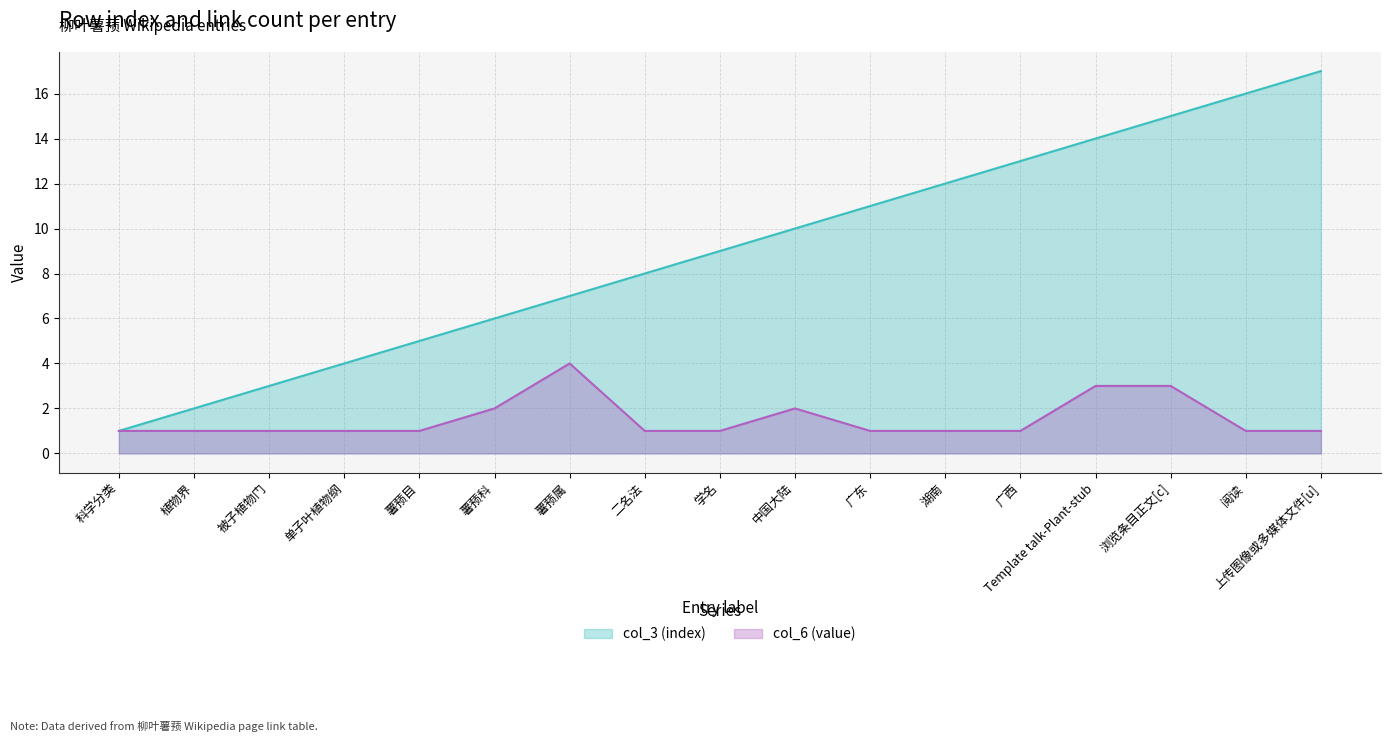

True or false: col_6 (value) has a value of 1 at 上传图像或多媒体文件[u].

True